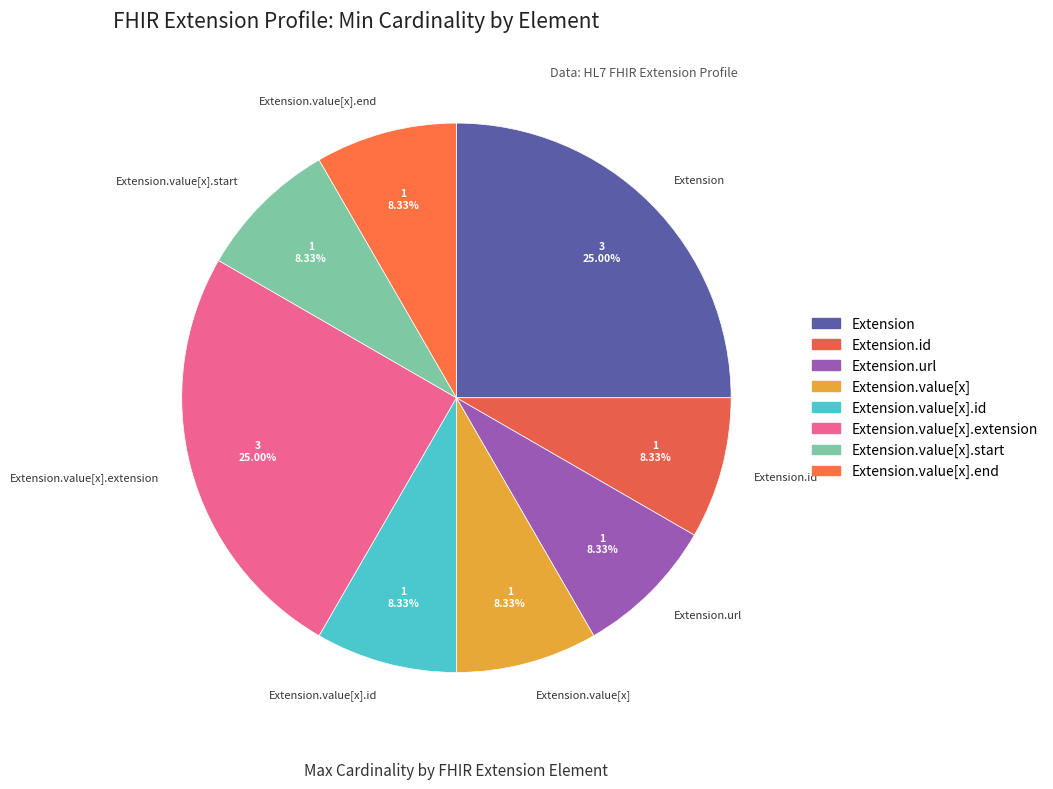

How many segments does this pie chart have?

8